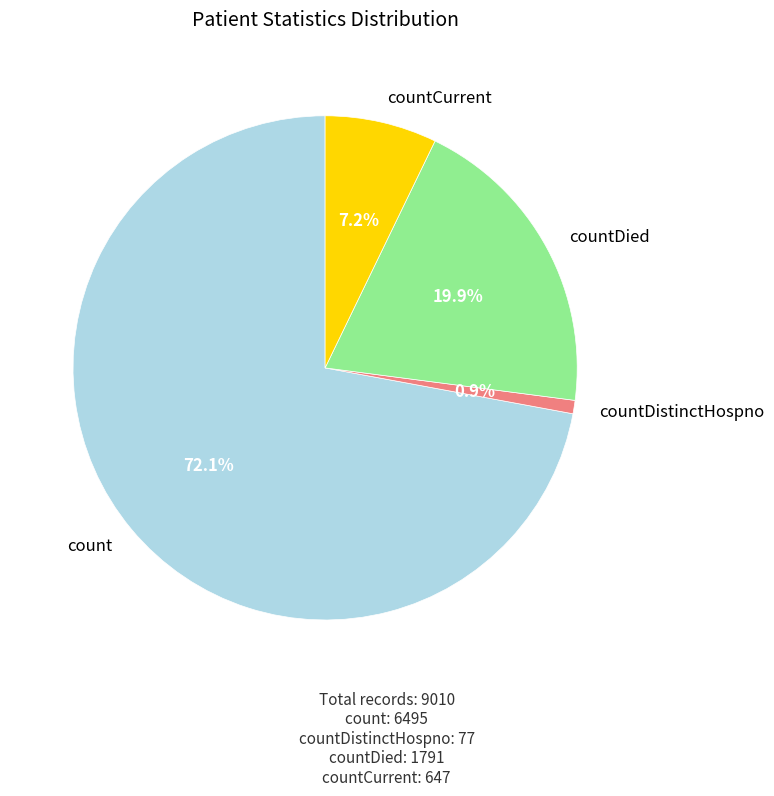

Which has a higher value, countDied or countCurrent?

countDied